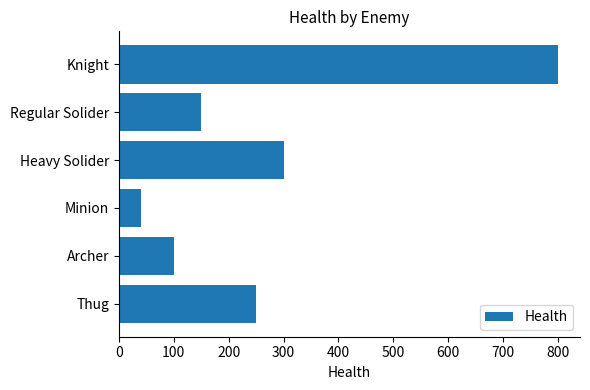

What is the difference between the maximum and second lowest values?

700